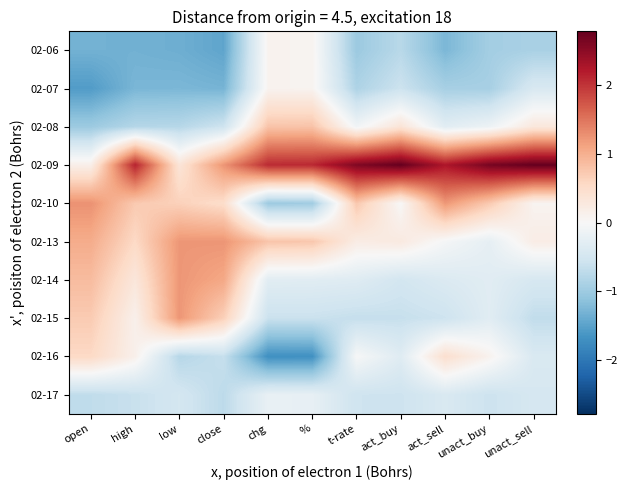

Reading right to left, extract all data points from this chart.

02-06: unact_sell=-0.9	unact_buy=-1.0	act_sell=-1.3	act_buy=-0.8	t-rate=-1.0	%=0.1	chg=0.1	close=-1.5	low=-1.4	high=-1.3	open=-1.3
02-07: unact_sell=-0.4	unact_buy=-0.9	act_sell=-0.9	act_buy=-0.6	t-rate=-0.9	%=0.1	chg=0.1	close=-1.3	low=-1.3	high=-1.3	open=-1.6
02-08: unact_sell=0.3	unact_buy=-0.1	act_sell=-0.3	act_buy=0.4	t-rate=-0.1	%=0.8	chg=0.8	close=-0.6	low=-0.8	high=-0.8	open=-1.0
02-09: unact_sell=2.8	unact_buy=2.7	act_sell=2.3	act_buy=2.8	t-rate=2.6	%=2.1	chg=2.1	close=1.2	low=0.4	high=2.1	open=0.2
02-10: unact_sell=0.1	unact_buy=0.7	act_sell=1.2	act_buy=0.0	t-rate=0.7	%=-1.0	chg=-1.0	close=0.5	low=0.7	high=0.7	open=1.3
02-13: unact_sell=0.2	unact_buy=-0.2	act_sell=-0.0	act_buy=0.3	t-rate=0.2	%=0.8	chg=0.8	close=1.2	low=1.2	high=0.6	open=1.0
02-14: unact_sell=-0.5	unact_buy=-0.3	act_sell=-0.4	act_buy=-0.5	t-rate=-0.3	%=-0.3	chg=-0.3	close=1.1	low=1.2	high=0.3	open=0.9
02-15: unact_sell=-0.7	unact_buy=-0.3	act_sell=-0.6	act_buy=-0.6	t-rate=-0.7	%=-0.6	chg=-0.6	close=0.7	low=1.2	high=0.1	open=0.7
02-16: unact_sell=-0.4	unact_buy=0.1	act_sell=0.5	act_buy=-0.3	t-rate=-0.0	%=-1.7	chg=-1.7	close=-0.6	low=-0.8	high=0.1	open=0.6
02-17: unact_sell=-0.5	unact_buy=-0.6	act_sell=-0.4	act_buy=-0.6	t-rate=-0.6	%=-0.2	chg=-0.2	close=-0.7	low=-0.5	high=-0.6	open=-0.7